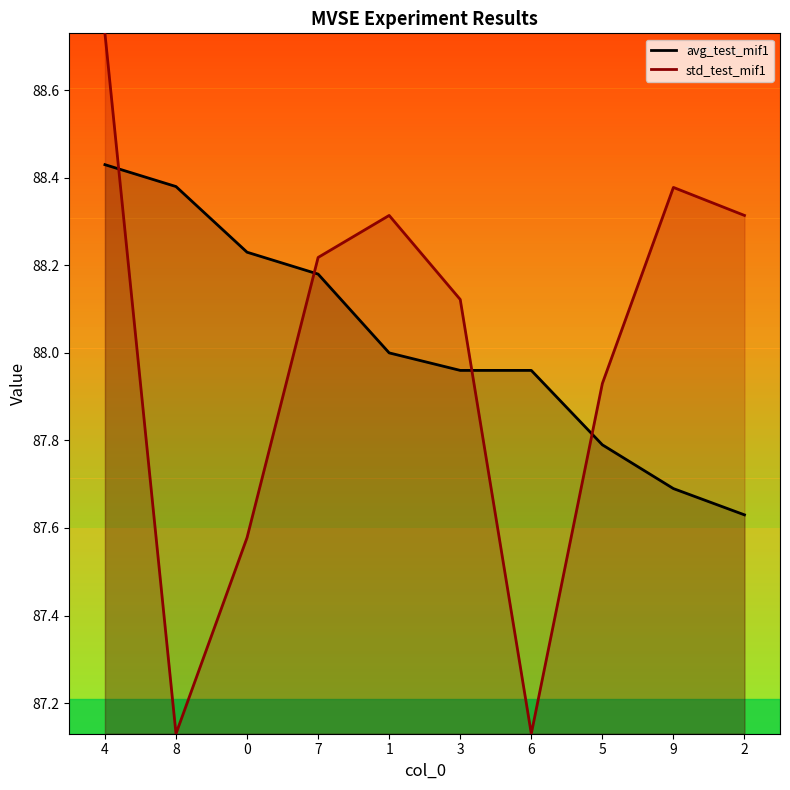

Which series ends up on top after the final intersection of std_test_mif1 and avg_test_mif1?

std_test_mif1